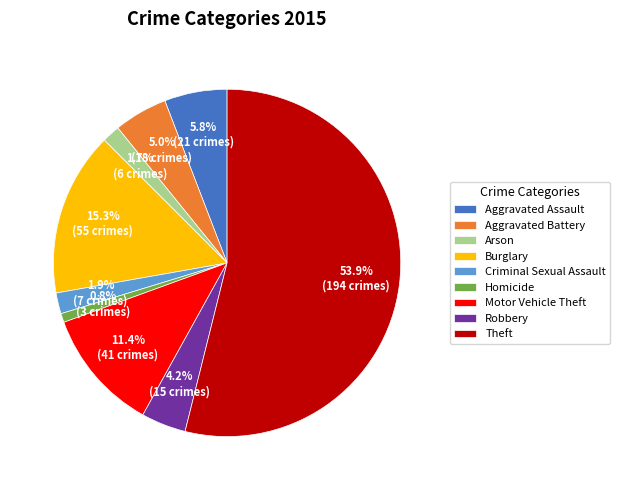

Does Robbery represent more than half of the total?

No